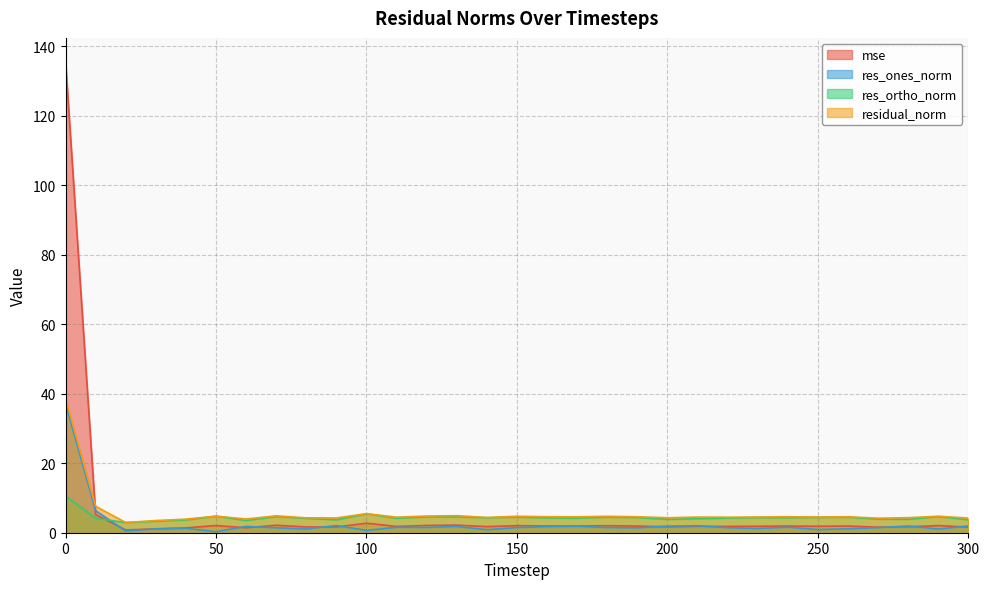

List the series in order of their peak value, highest first.

mse, residual_norm, res_ones_norm, res_ortho_norm